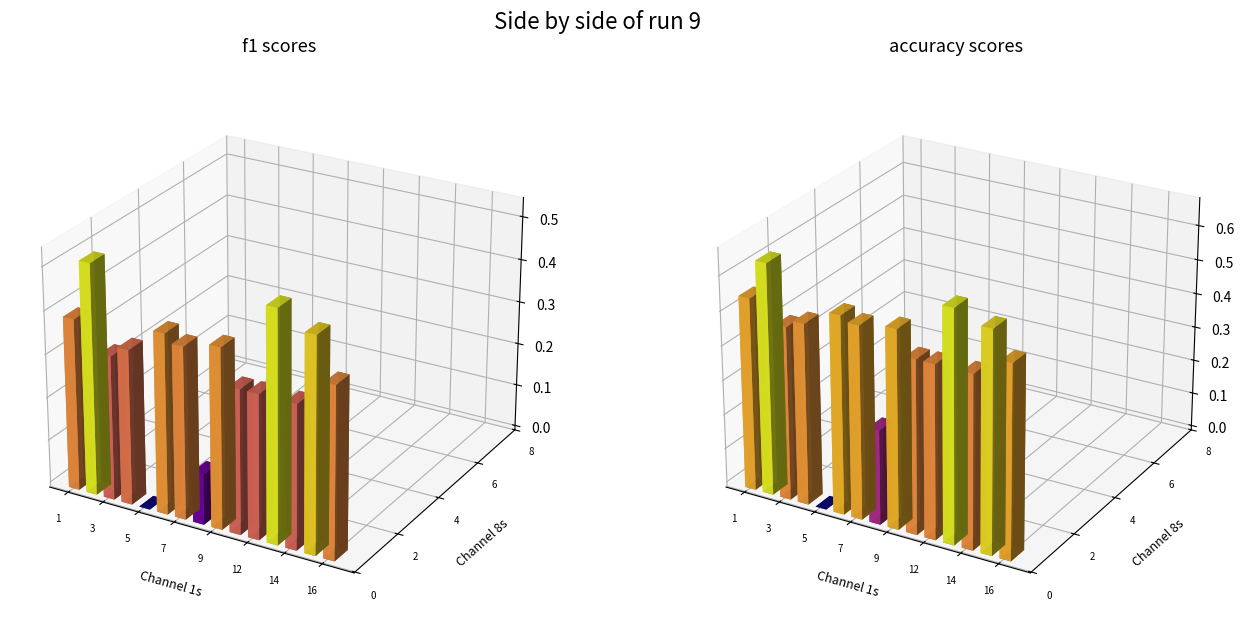

Between 12 and 14, which series saw the biggest shift?

f1